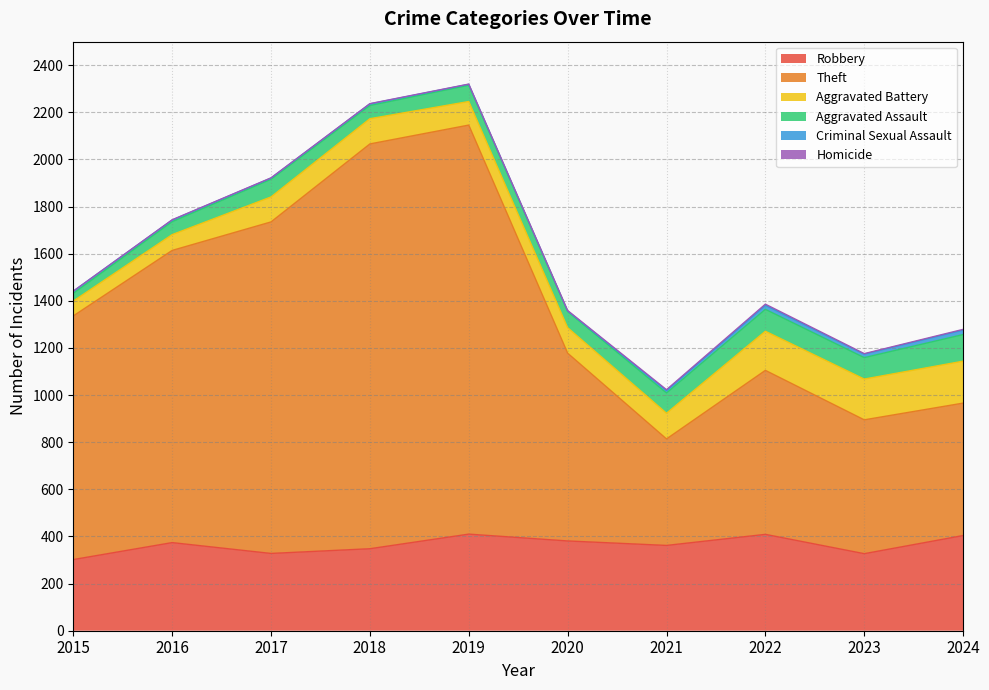

True or false: Robbery has a value of 244 at 2024.

False